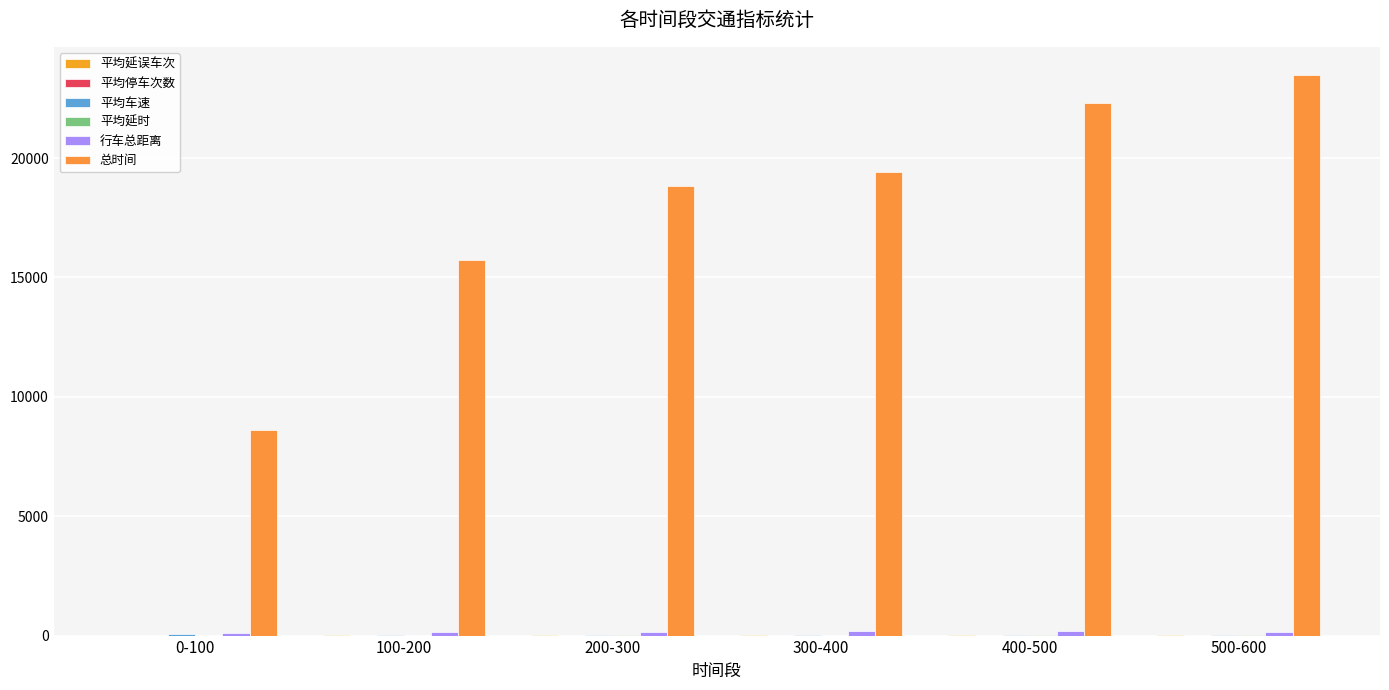

What position from the left is 300-400?

4